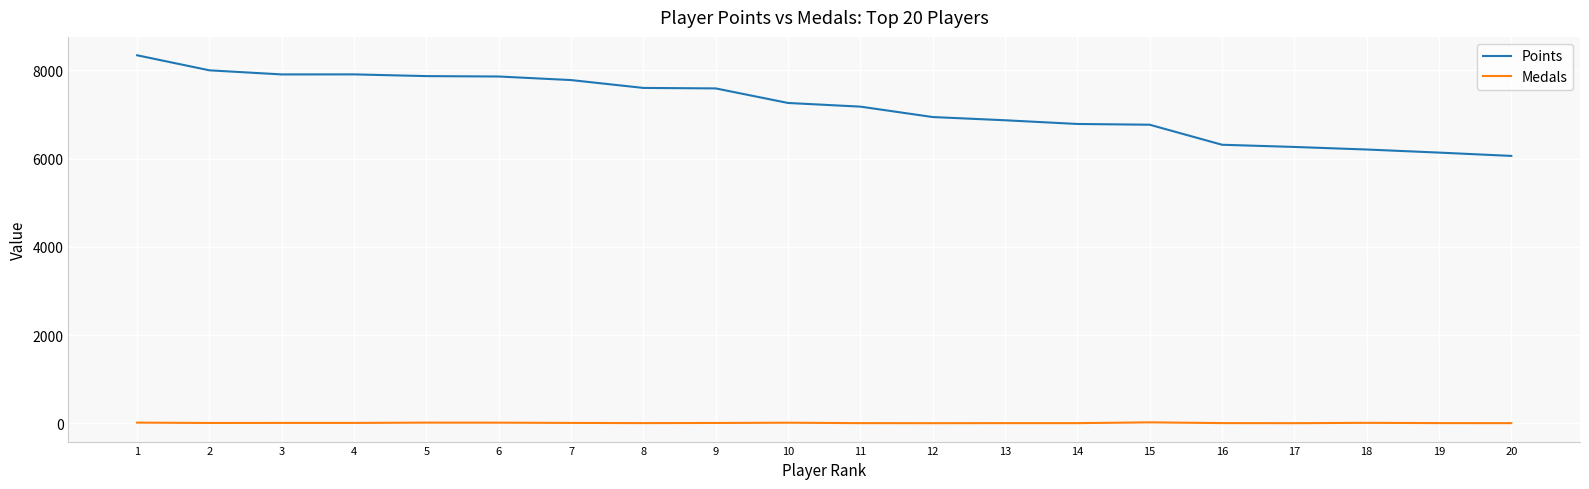

Which series has the widest spread of values?

Points